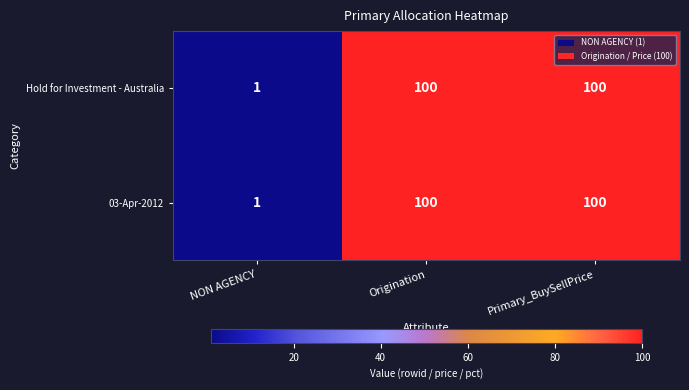

What is the total value across all series at Origination?

200